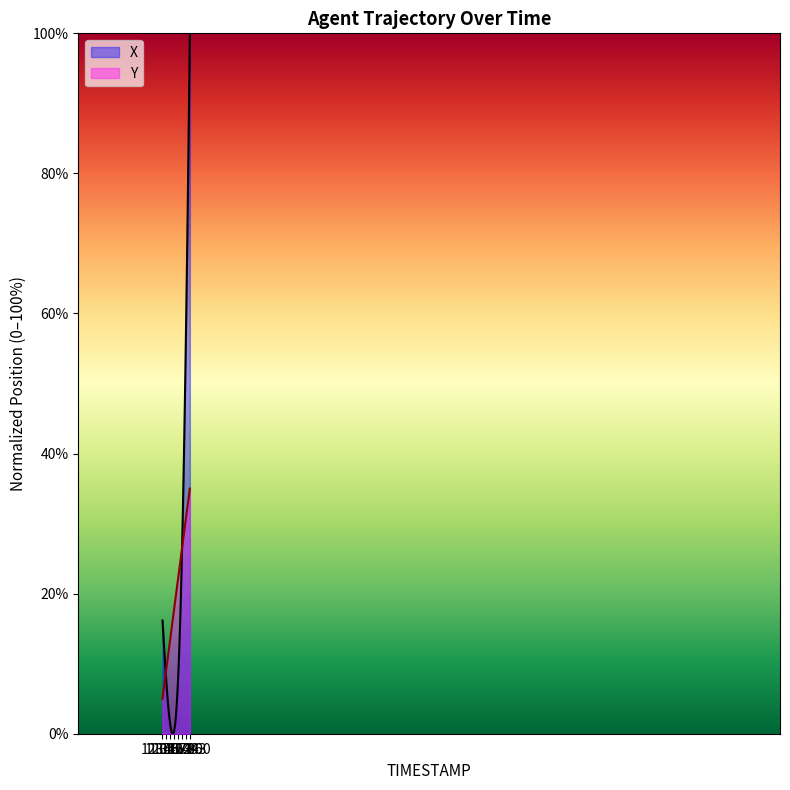

What is the label of the 19th point from the right?

14.1